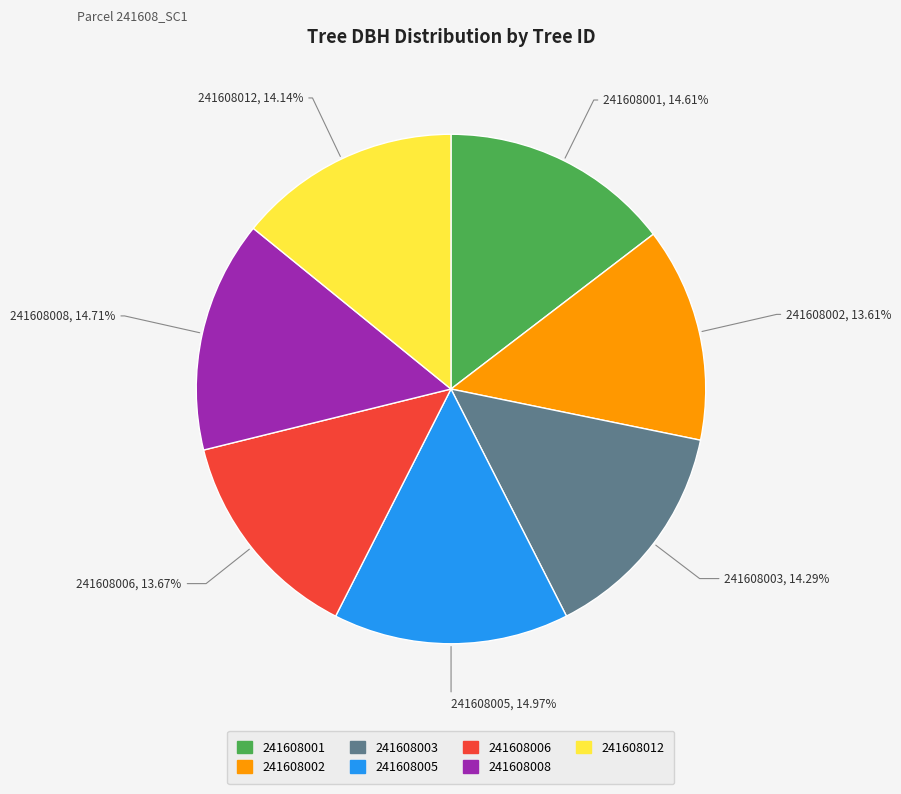

To the nearest percent, what is the combined percentage of 241608012 and 241608008?

29%